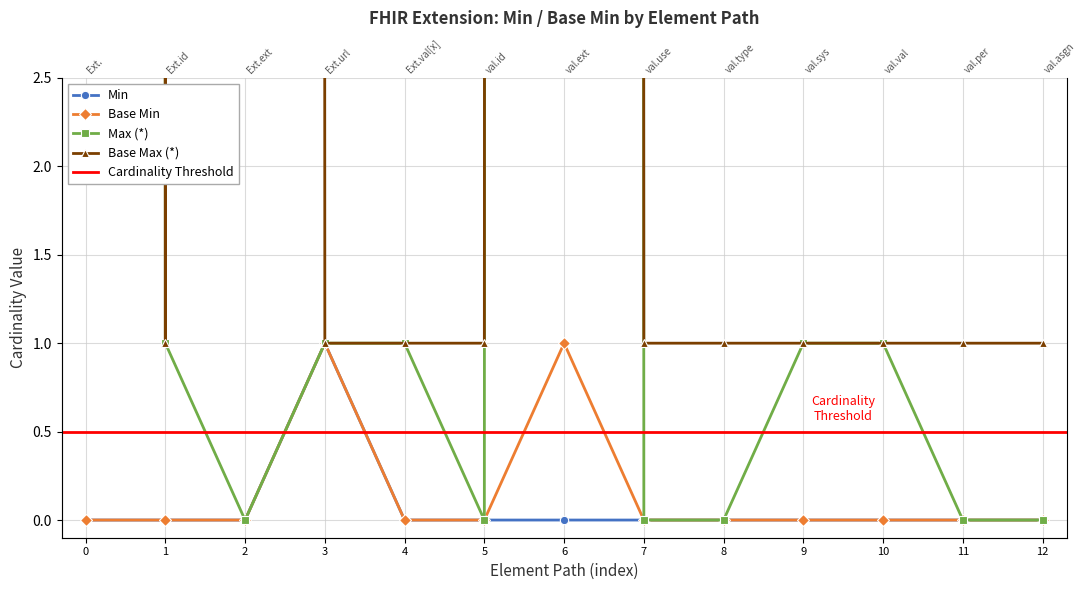

Between 5 and 1, which is larger?

5